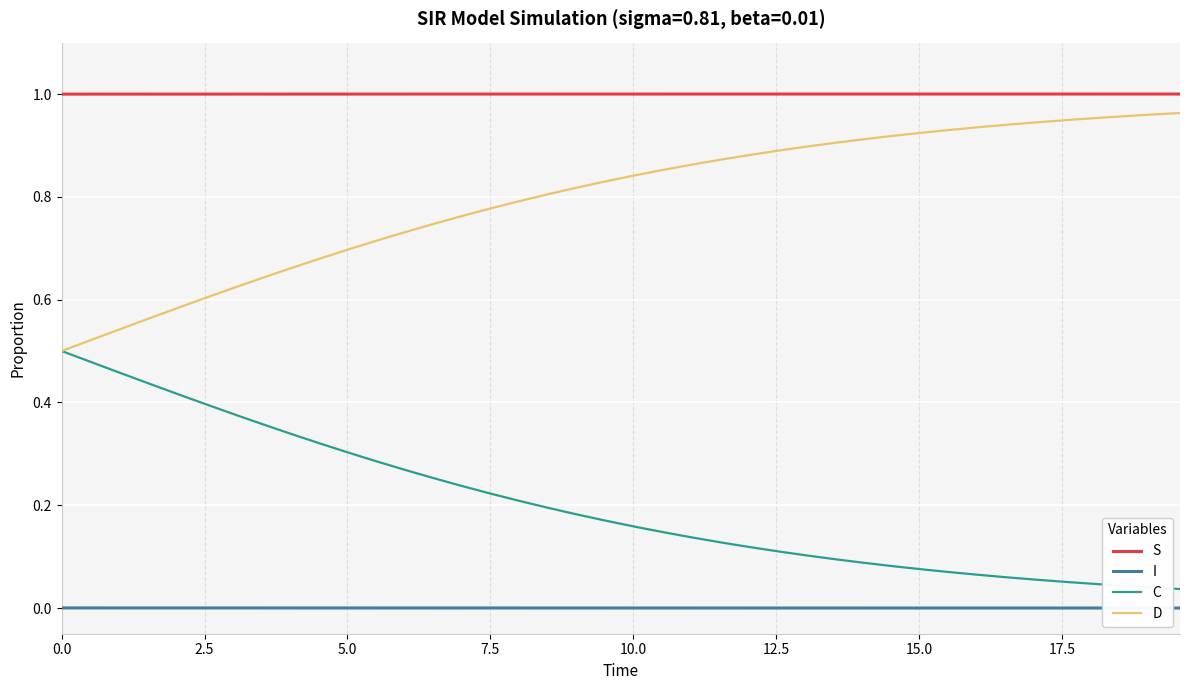

True or false: D and I cross at least once.

False